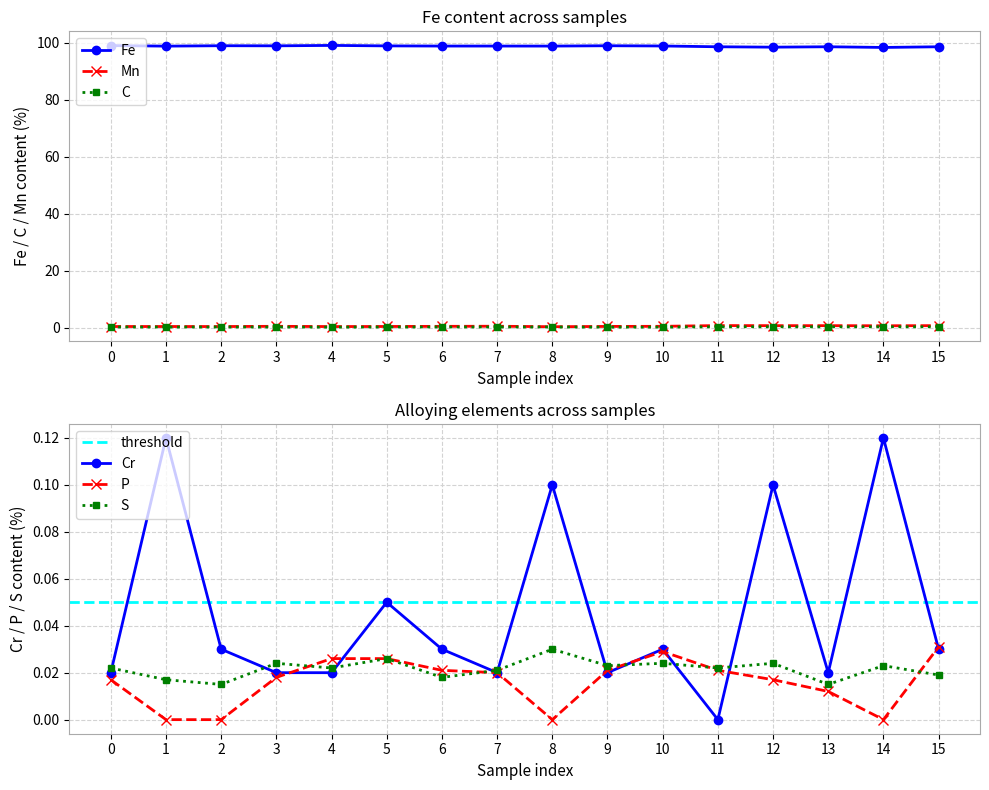

True or false: C has more than 0 interior local peaks.

True